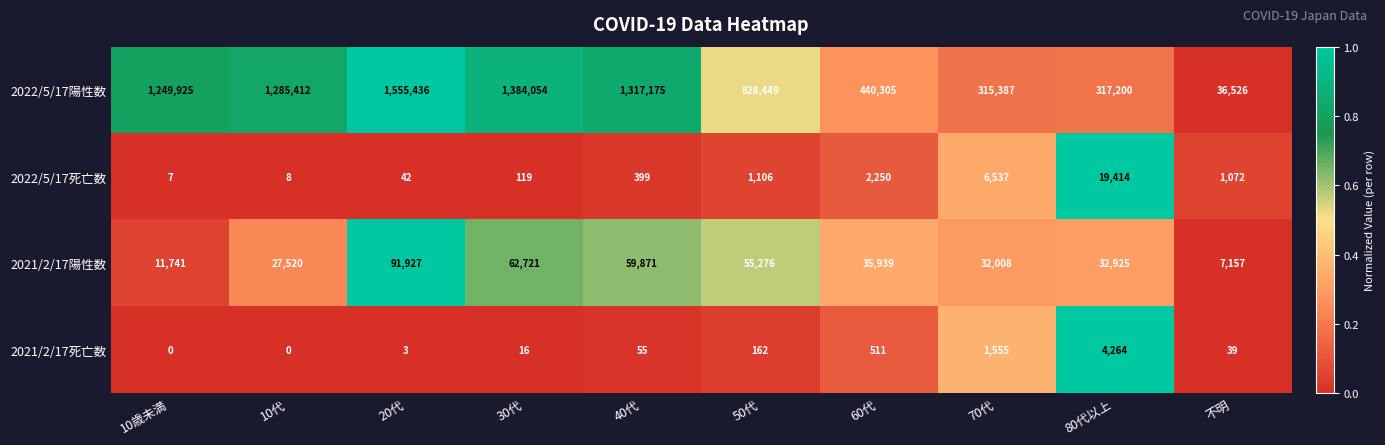

What is the average value of the 2022/5/17陽性数 series?

872987